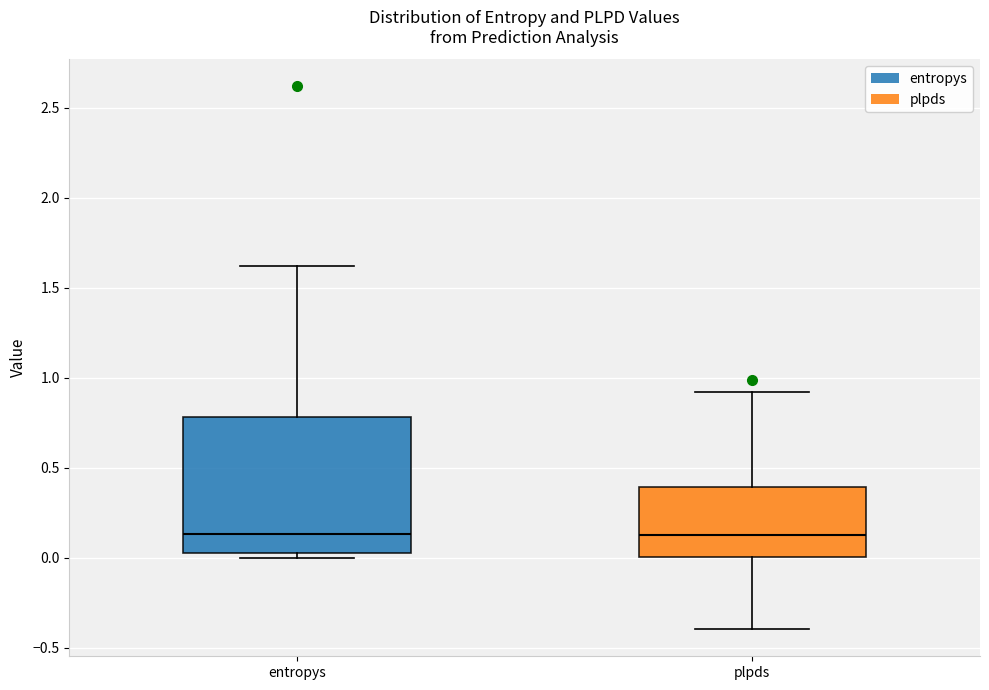

Comparing the boxes themselves (not the whiskers), which one is the tallest?

entropys